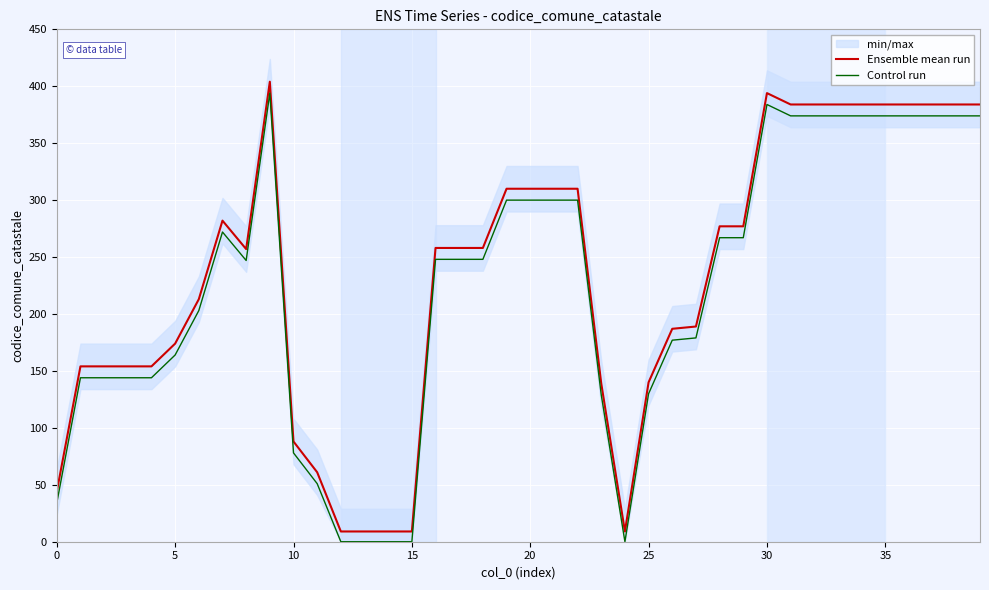

Read the Control run value at 25.

130